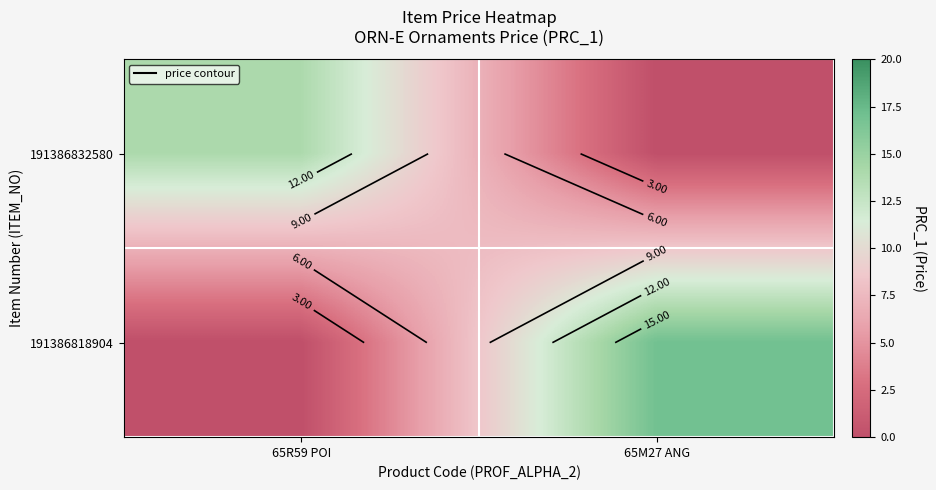

Is the value of 191386818904 at 65M27 ANG greater than the value of 191386832580 at 65M27 ANG?

Yes